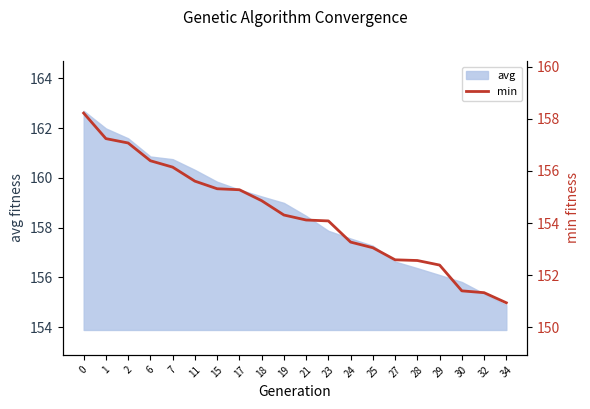

Where is avg nearest to the value 158?

23